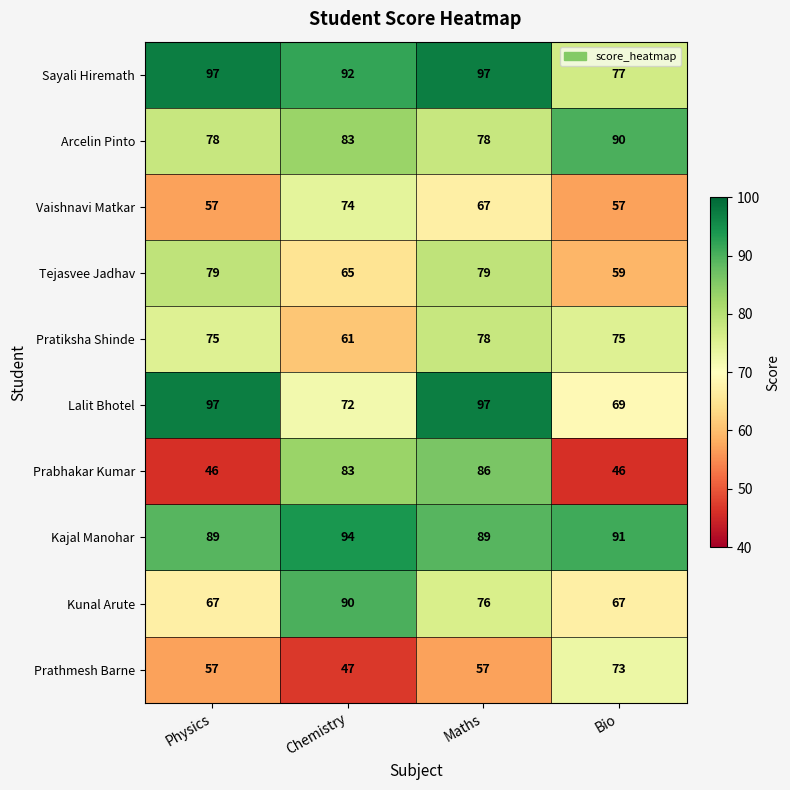

What is the sum of the Vaishnavi Matkar values at Chemistry and Physics?

131